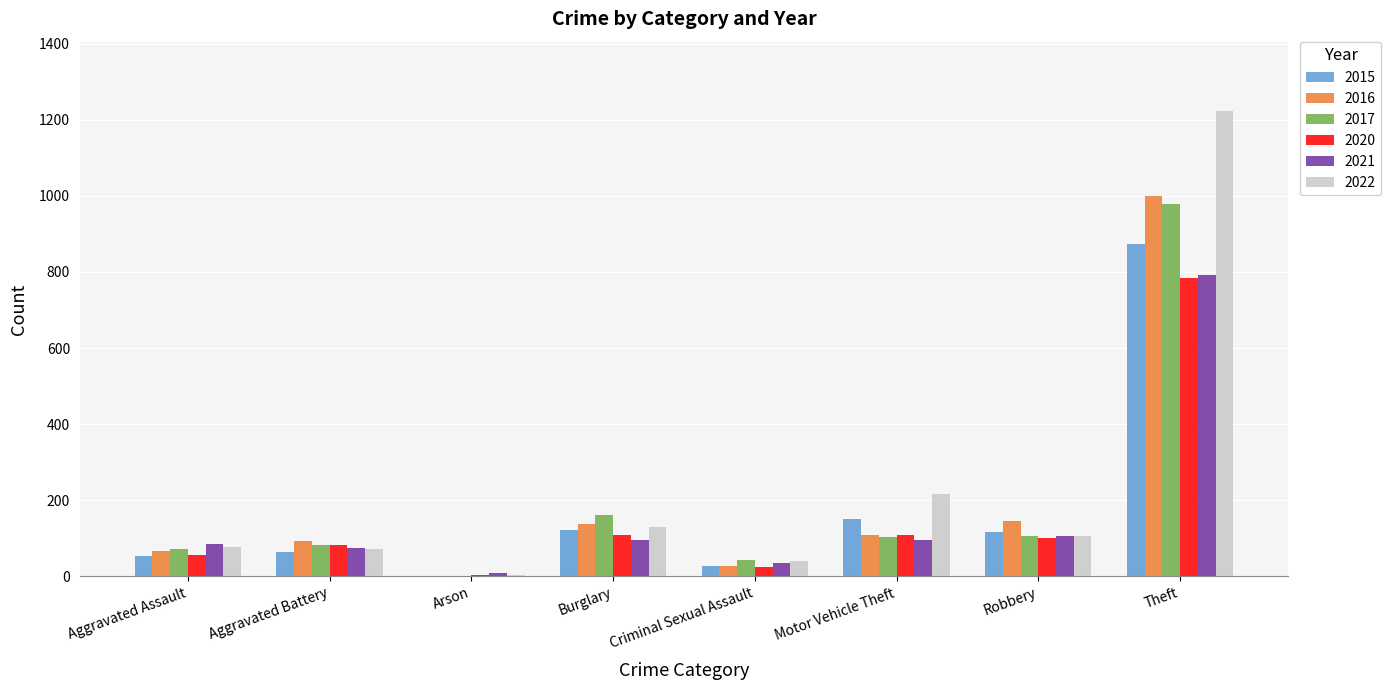

Is the value of 2021 at Aggravated Battery greater than the value of 2015 at Criminal Sexual Assault?

Yes